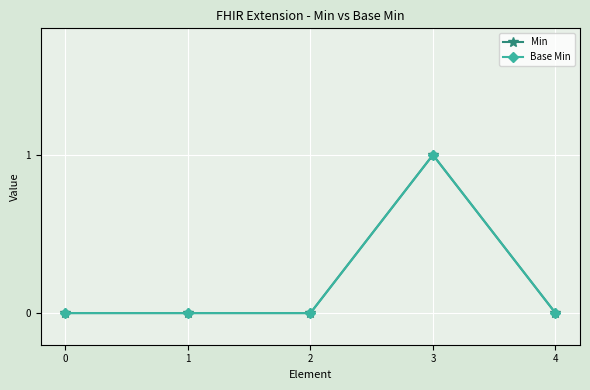

Which series has the largest total across all categories?

Min